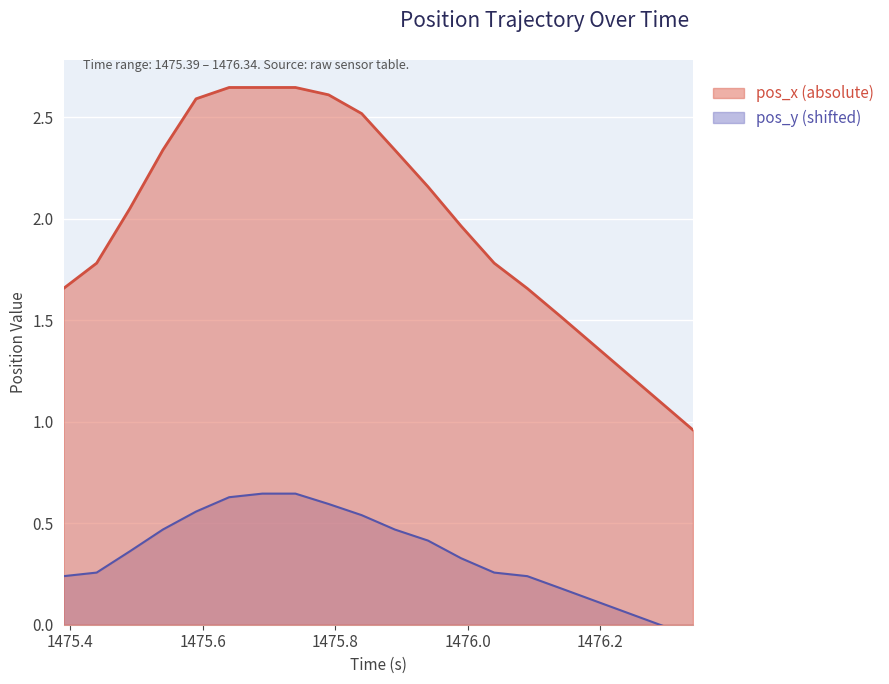

Reading left to right, extract all data points from this chart.

pos_x: 1.7	1.8	2.1	2.3	2.6	2.6	2.6	2.6	2.6	2.5	2.3	2.2	2.0	1.8	1.7	1.5	1.4	1.2	1.1	1.0
pos_y: 0.2	0.3	0.4	0.5	0.6	0.6	0.6	0.6	0.6	0.5	0.5	0.4	0.3	0.3	0.2	0.2	0.1	0.1	0.0	-0.1